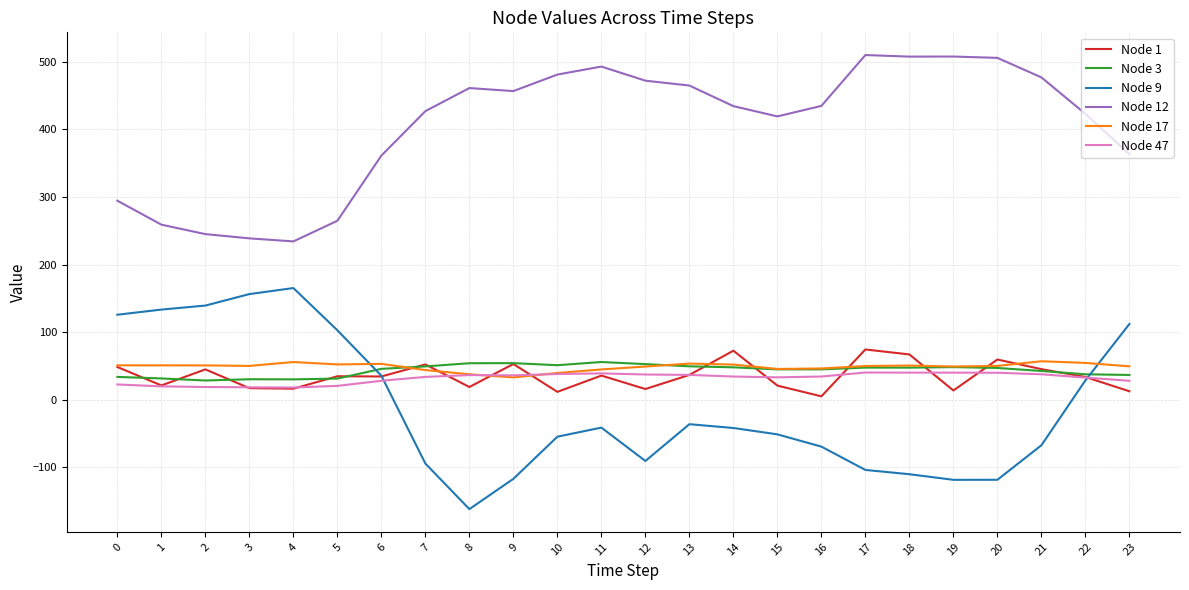

What is the minimum value shown in the chart?

-162.3